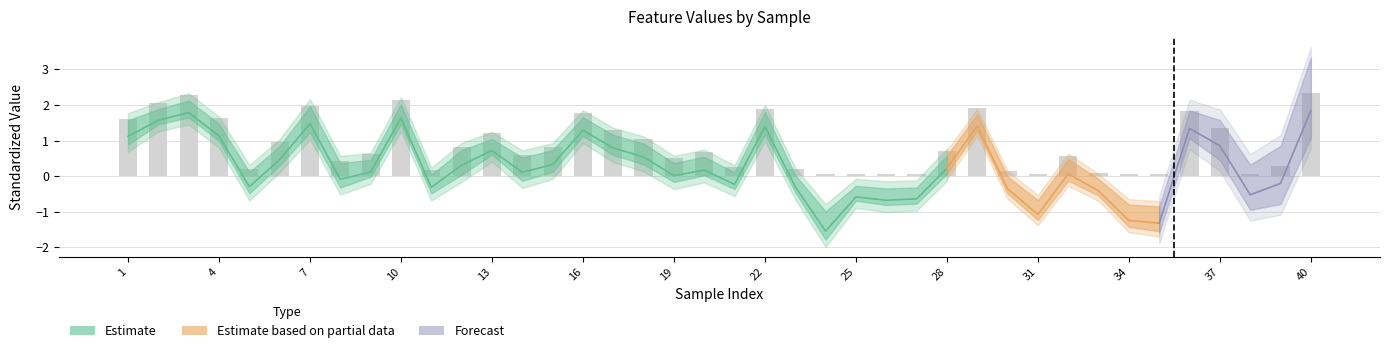

Reading right to left, extract all data points from this chart.

rad: 40=1.7	39=-0.2	38=-0.5	37=0.9	36=1.4	35=-1.4	34=-1.3	33=-0.4	32=0.0	31=-1.1	30=-0.3	29=1.4	28=0.3	27=-0.6	26=-0.7	25=-0.6	24=-1.7	23=-0.3	22=1.4	21=-0.2	20=0.2	19=0.0	18=0.6	17=0.8	16=1.3	15=0.3	14=0.1	13=0.7	12=0.3	11=-0.3	10=1.6	9=0.2	8=-0.1	7=1.4	6=0.5	5=-0.3	4=1.2	3=1.7	2=1.6	1=1.1
per: 40=2.1	39=-0.2	38=-0.5	37=0.9	36=1.3	35=-1.4	34=-1.3	33=-0.4	32=0.2	31=-1.1	30=-0.4	29=1.4	28=0.2	27=-0.7	26=-0.7	25=-0.6	24=-1.7	23=-0.3	22=1.5	21=-0.2	20=0.1	19=0.1	18=0.6	17=0.9	16=1.4	15=0.4	14=0.2	13=0.7	12=0.4	11=-0.3	10=1.6	9=0.1	8=0.1	7=1.7	6=0.4	5=-0.2	4=1.1	3=1.8	2=1.6	1=1.3
area: 40=1.7	39=-0.3	38=-0.5	37=0.8	36=1.4	35=-1.1	34=-1.1	33=-0.4	32=-0.0	31=-1.0	30=-0.4	29=1.4	28=0.2	27=-0.6	26=-0.6	25=-0.6	24=-1.3	23=-0.4	22=1.3	21=-0.3	20=0.1	19=-0.1	18=0.4	17=0.7	16=1.2	15=0.2	14=-0.0	13=0.7	12=0.1	11=-0.4	10=1.7	9=0.1	8=-0.2	7=1.3	6=0.4	5=-0.4	4=1.1	3=1.8	2=1.6	1=1.0